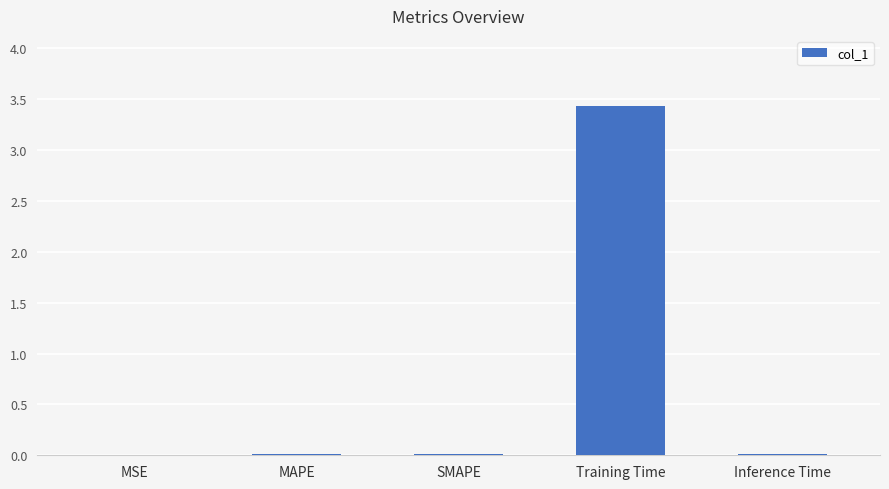

Is it true that the value at MAPE is 0.0?

True